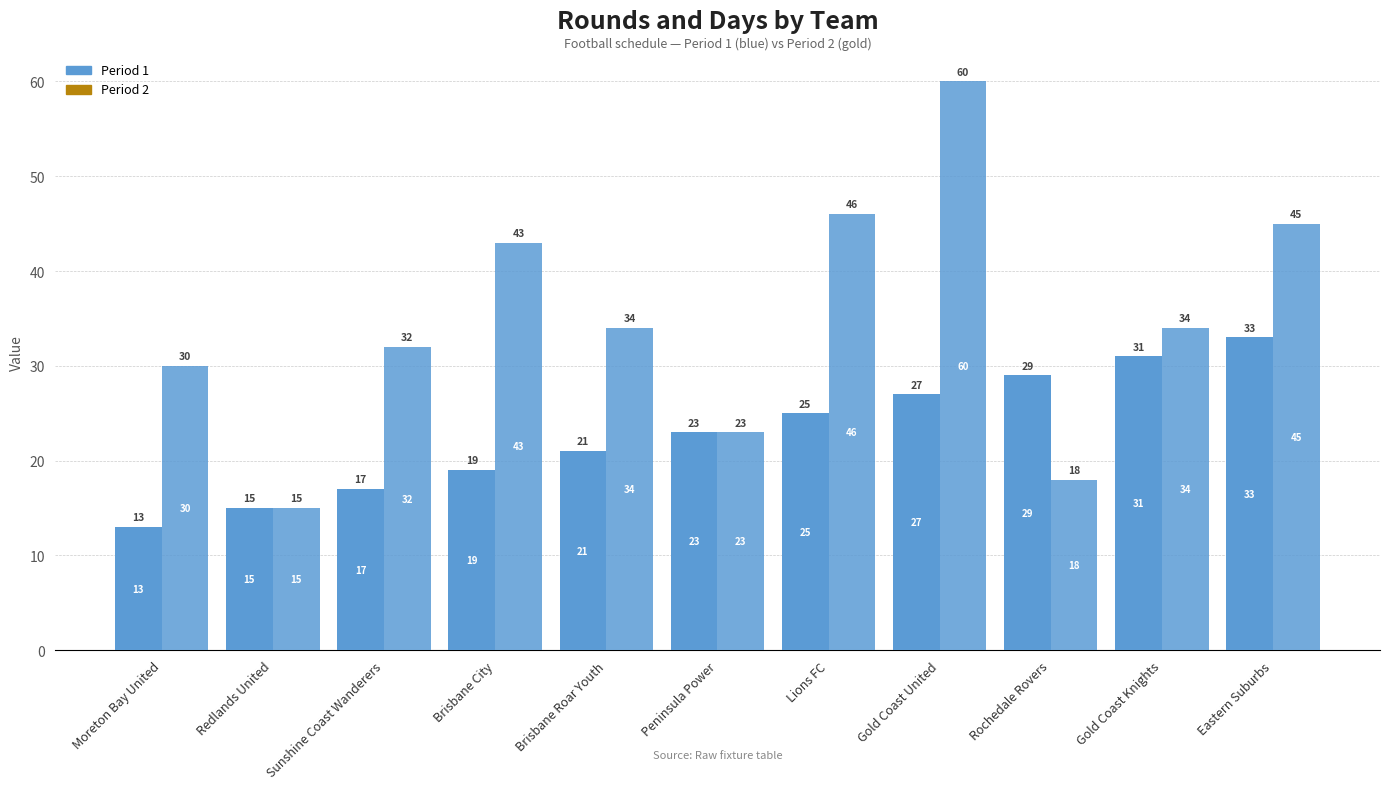

Are the bars horizontal?

No